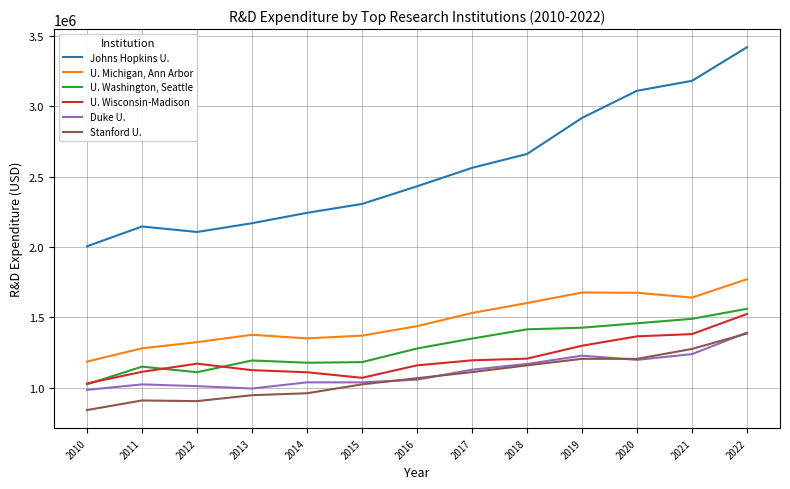

Rank the series by their maximum value, from lowest to highest.

Stanford U., Duke U., U. Wisconsin-Madison, U. Washington, Seattle, U. Michigan, Ann Arbor, Johns Hopkins U.